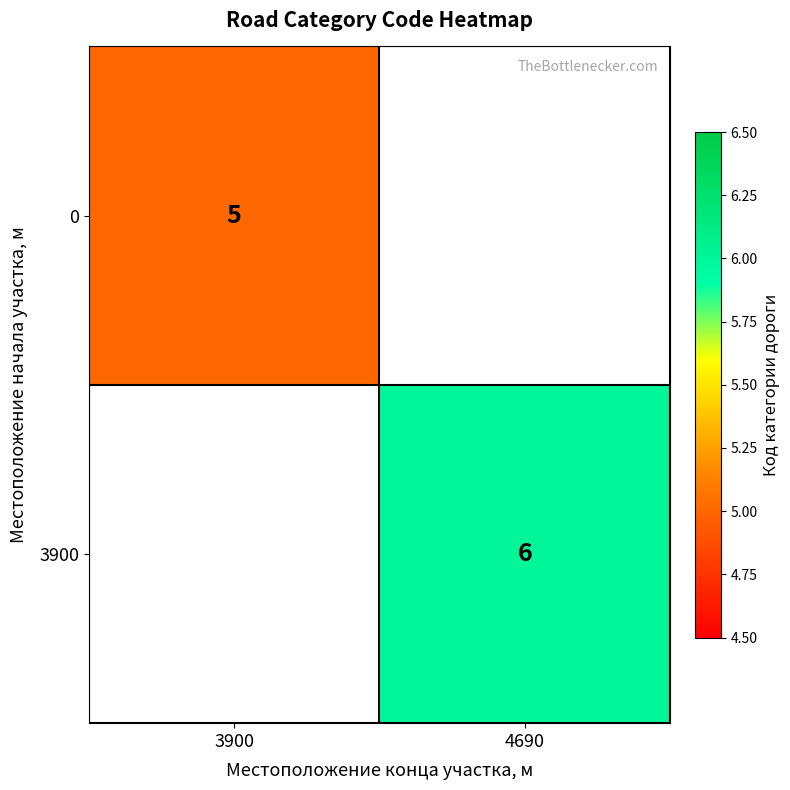

How many distinct data groups are displayed?

2